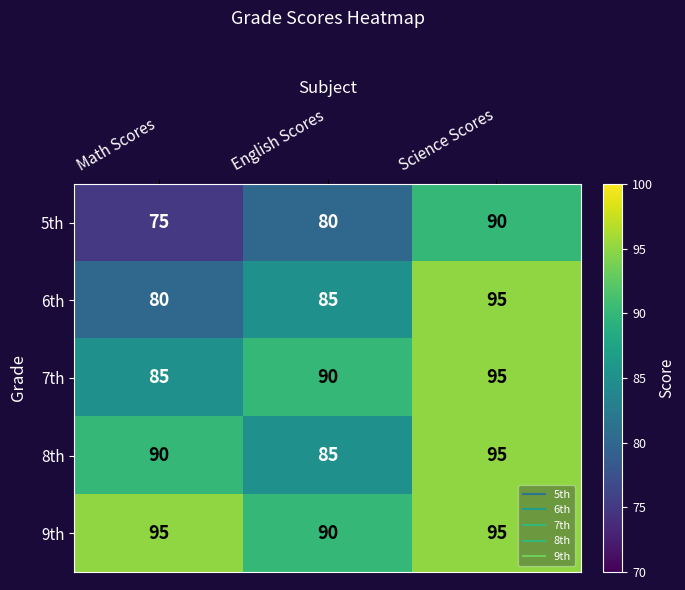

Where is 6th nearest to the value 87?

English Scores